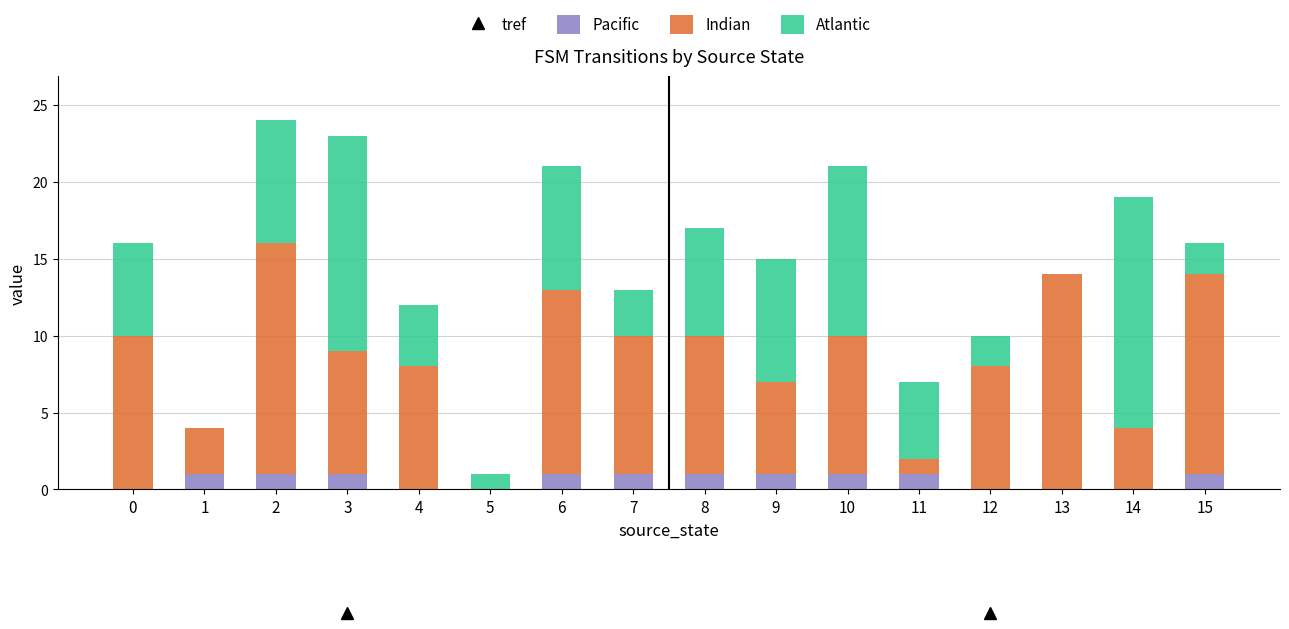

Is it true that Pacific equals 1 at 9?

True